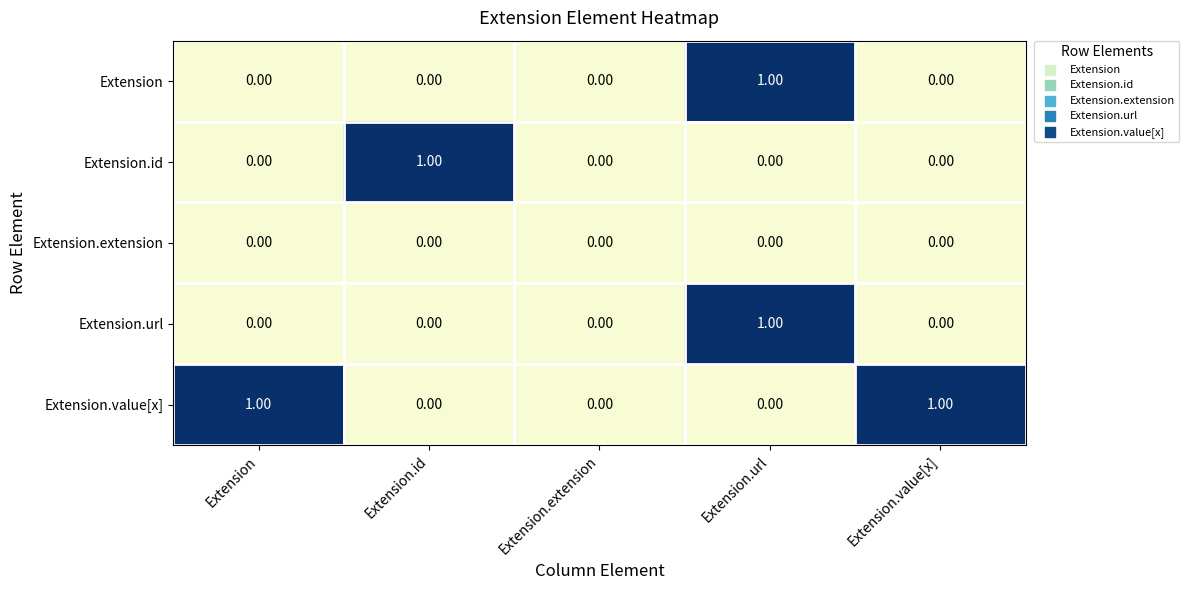

At which category is the sum across all series the highest?

Extension.url